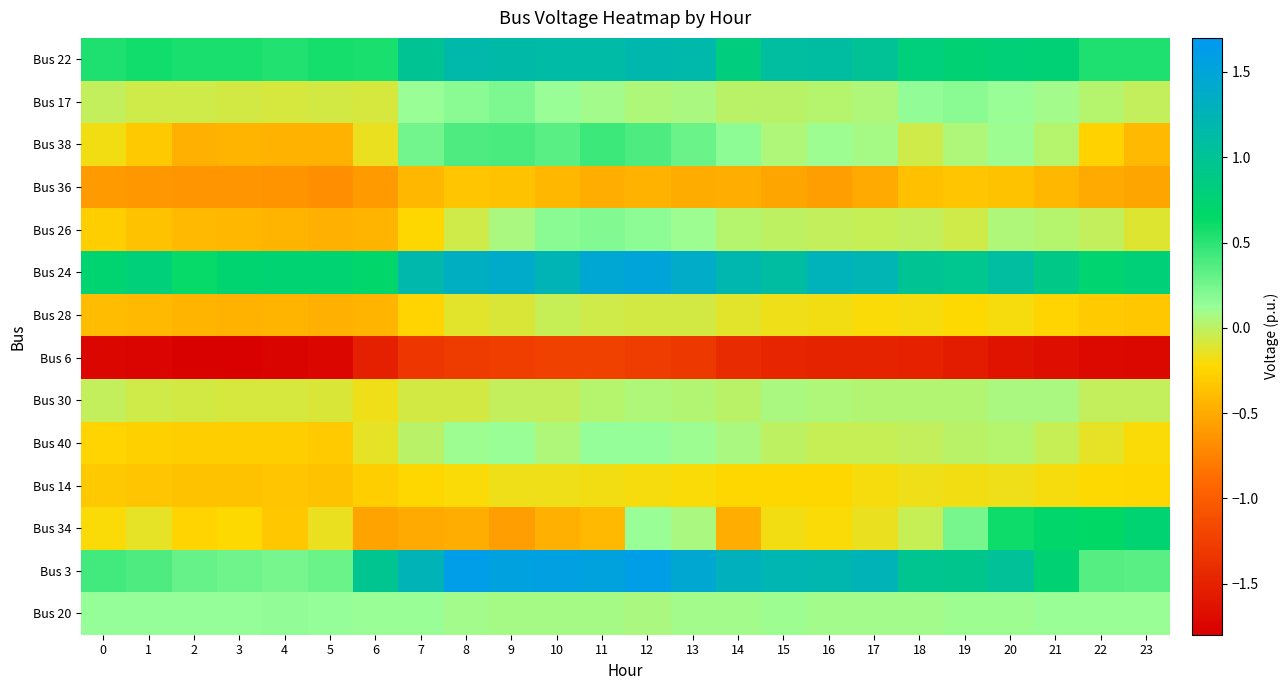

Which category has the lowest value across all series?

3